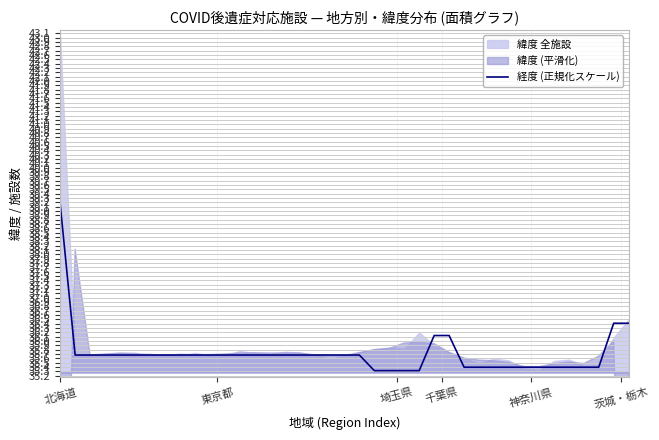

What is the lowest value of the 経度 (正規化スケール) series?

35.3